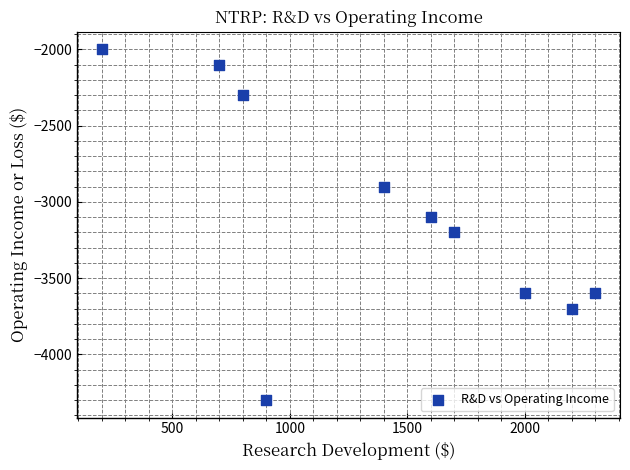

What is the average X value?

1380